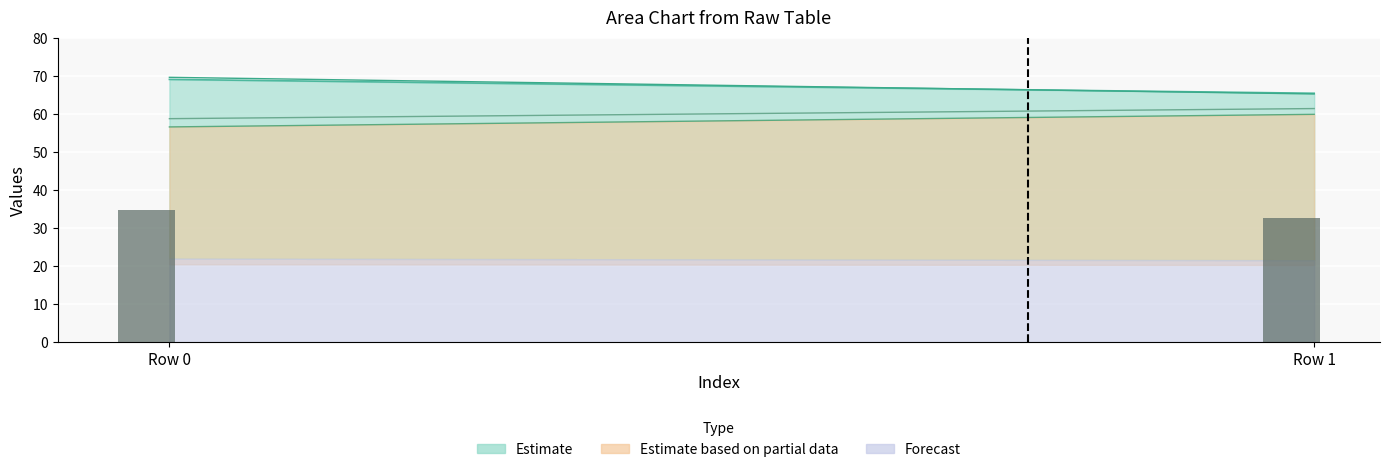

At which category does the chart reach its peak across all series?

Row 0